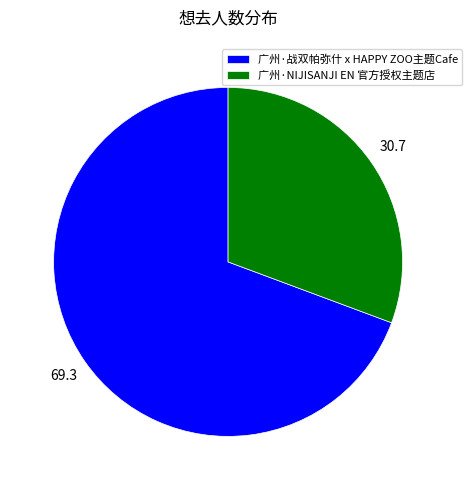

Is the sum of 广州·NIJISANJI EN 官方授权主题店 and 广州·战双帕弥什 x HAPPY ZOO主题Cafe greater than half?

Yes